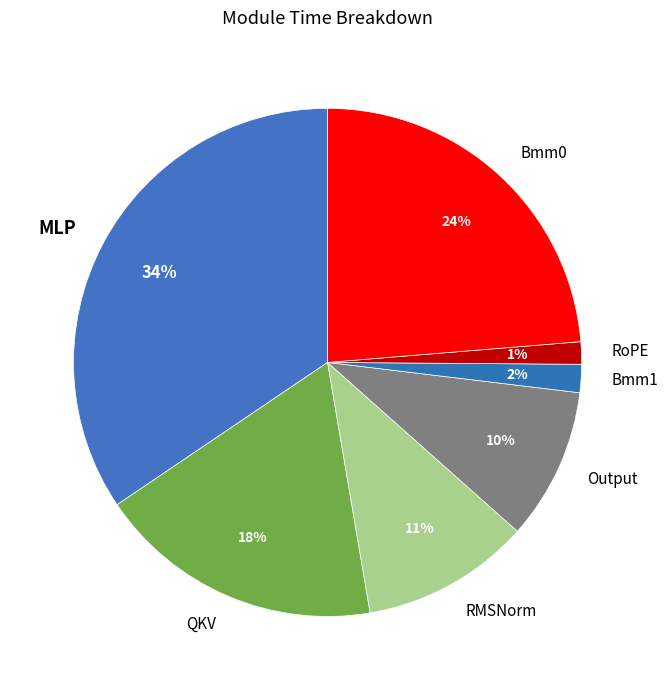

True or false: MLP accounts for 47% of the total.

False